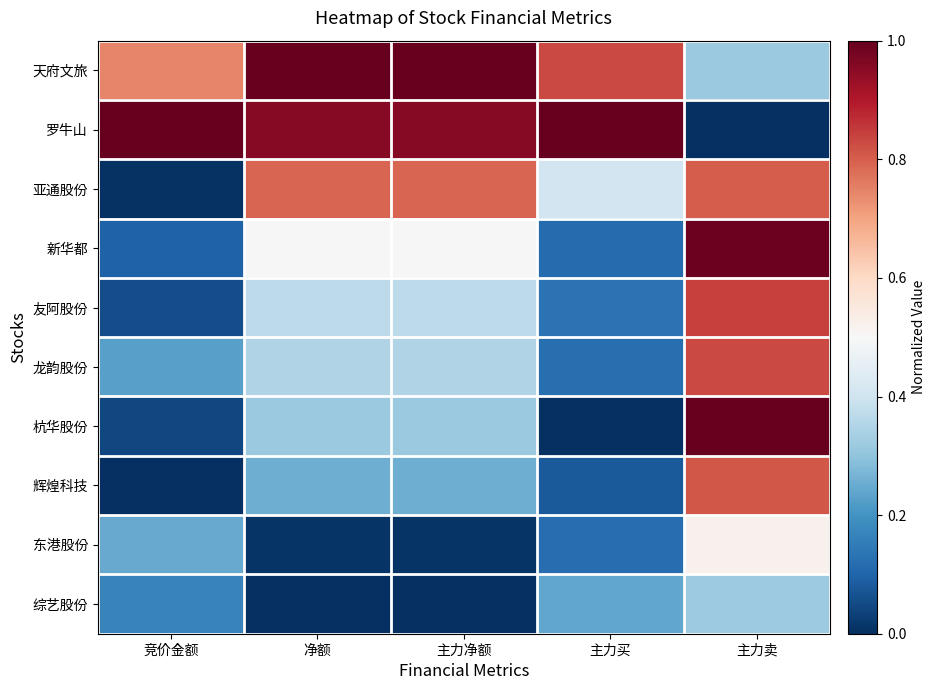

Reading left to right, list all the values displayed in this chart.

天府文旅: 竞价金额=0.7	净额=1.0	主力净额=1.0	主力买=0.8	主力卖=0.3
罗牛山: 竞价金额=1.0	净额=1.0	主力净额=1.0	主力买=1.0	主力卖=0.0
亚通股份: 竞价金额=0.0	净额=0.8	主力净额=0.8	主力买=0.4	主力卖=0.8
新华都: 竞价金额=0.1	净额=0.5	主力净额=0.5	主力买=0.1	主力卖=1.0
友阿股份: 竞价金额=0.1	净额=0.4	主力净额=0.4	主力买=0.1	主力卖=0.8
龙韵股份: 竞价金额=0.2	净额=0.3	主力净额=0.3	主力买=0.1	主力卖=0.8
杭华股份: 竞价金额=0.0	净额=0.3	主力净额=0.3	主力买=0.0	主力卖=1.0
辉煌科技: 竞价金额=0.0	净额=0.3	主力净额=0.3	主力买=0.1	主力卖=0.8
东港股份: 竞价金额=0.2	净额=0.0	主力净额=0.0	主力买=0.1	主力卖=0.5
综艺股份: 竞价金额=0.2	净额=0.0	主力净额=0.0	主力买=0.2	主力卖=0.3